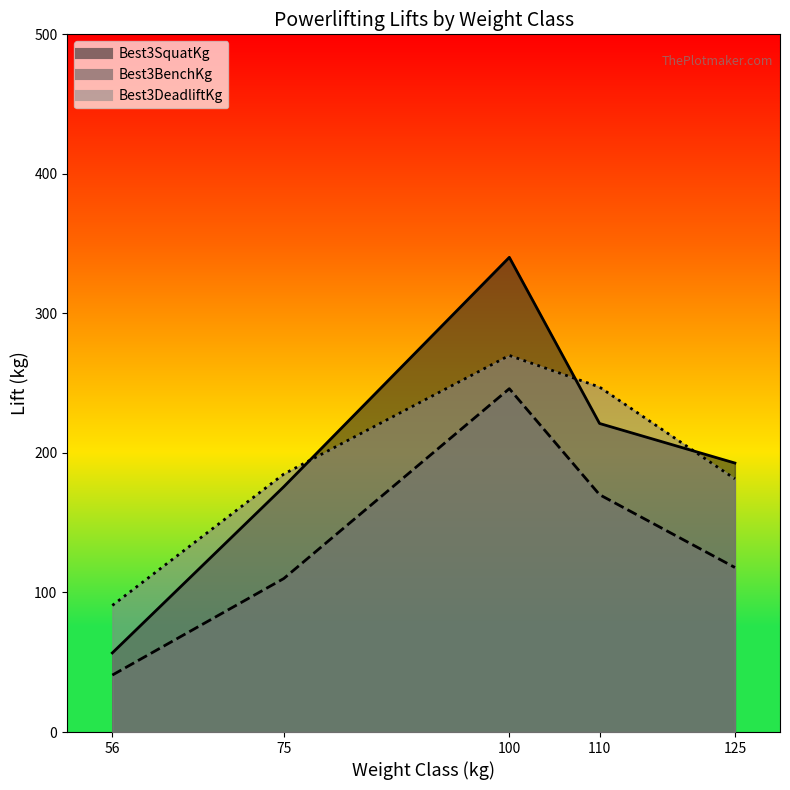

Where is Best3DeadliftKg nearest to the value 189?

75